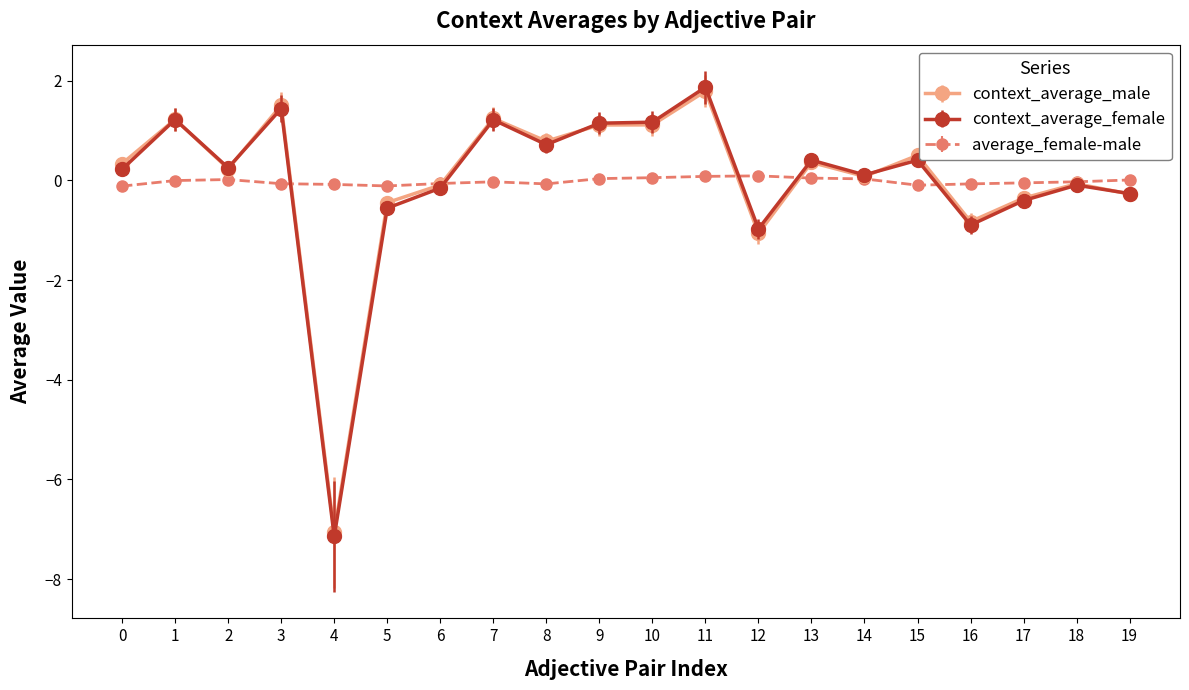

Is it true that context_average_female equals 0.2 at 9?

False